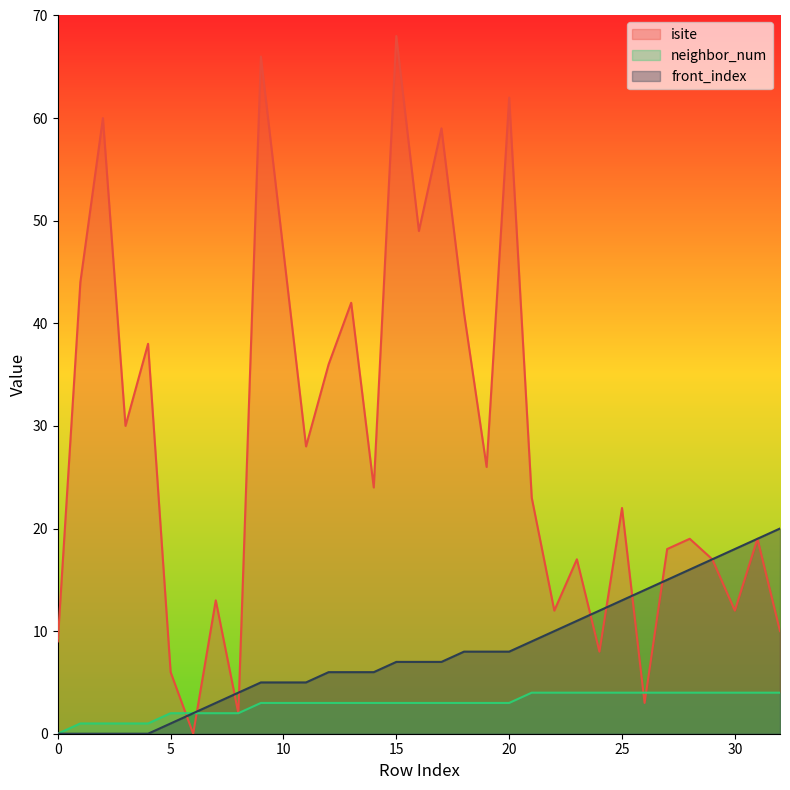

What is the difference between the second highest and minimum values in the front_index series?

19